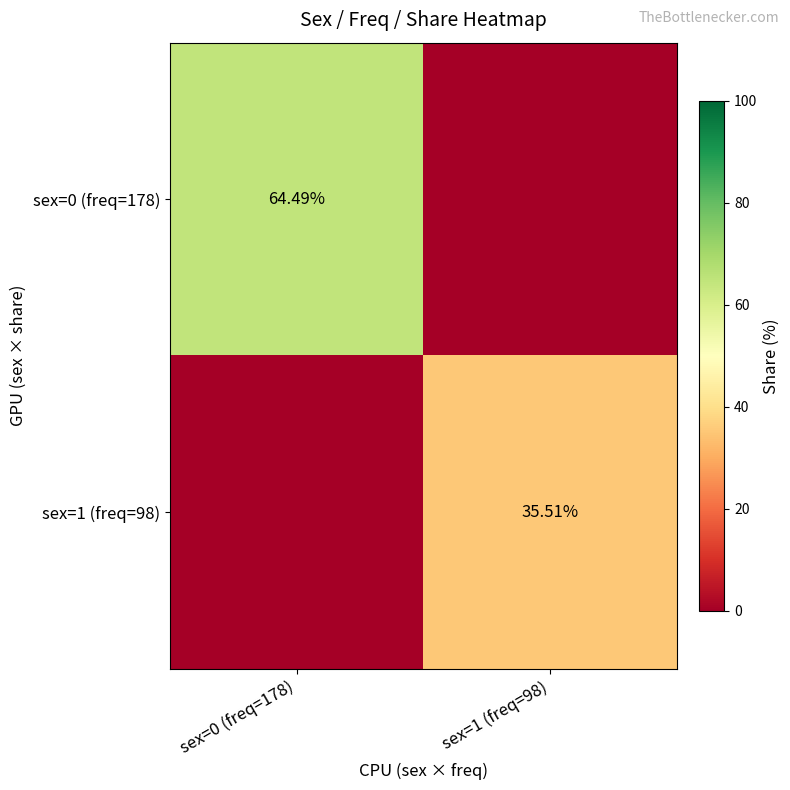

Where is sex=0 (freq=178) nearest to the value 32?

sex=1 (freq=98)